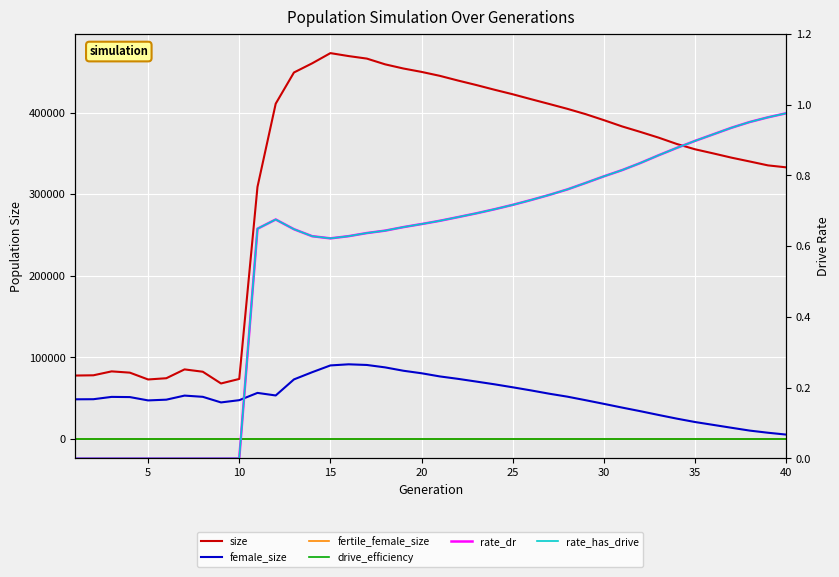

At 35, list the series in order from largest to smallest.

size, female_size, fertile_female_size, rate_dr, rate_has_drive, drive_efficiency